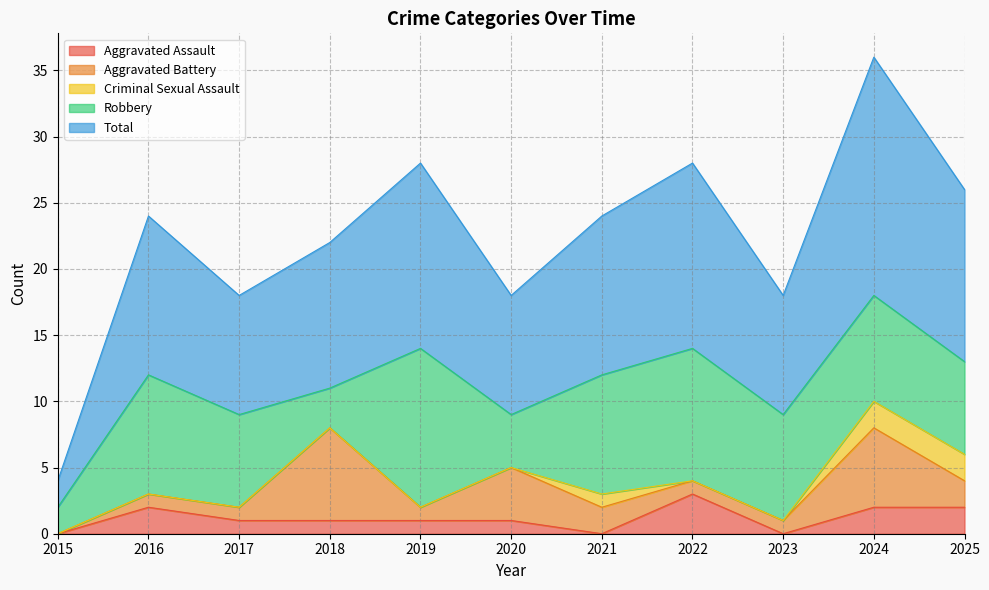

At which category is the sum across all series the highest?

2024